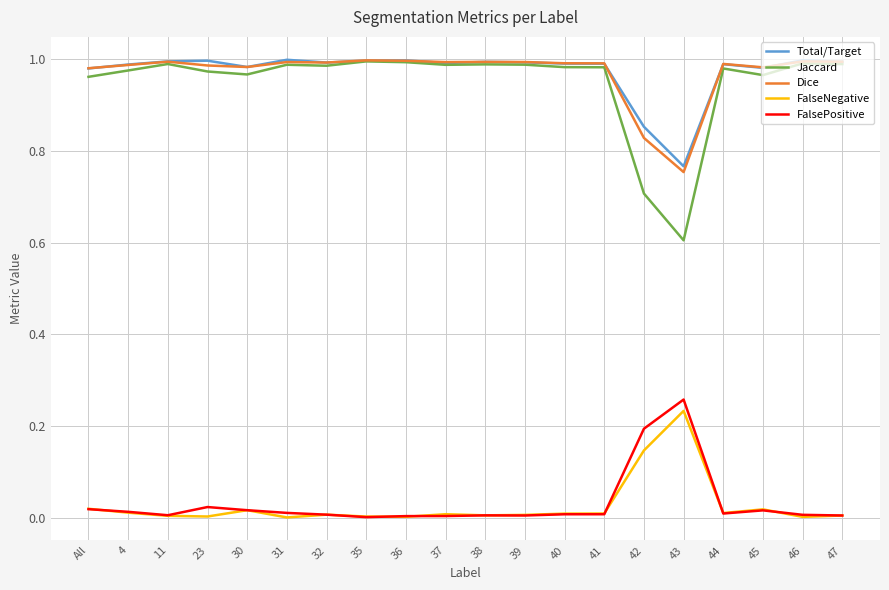

Which series has the widest spread of values?

Jaccard